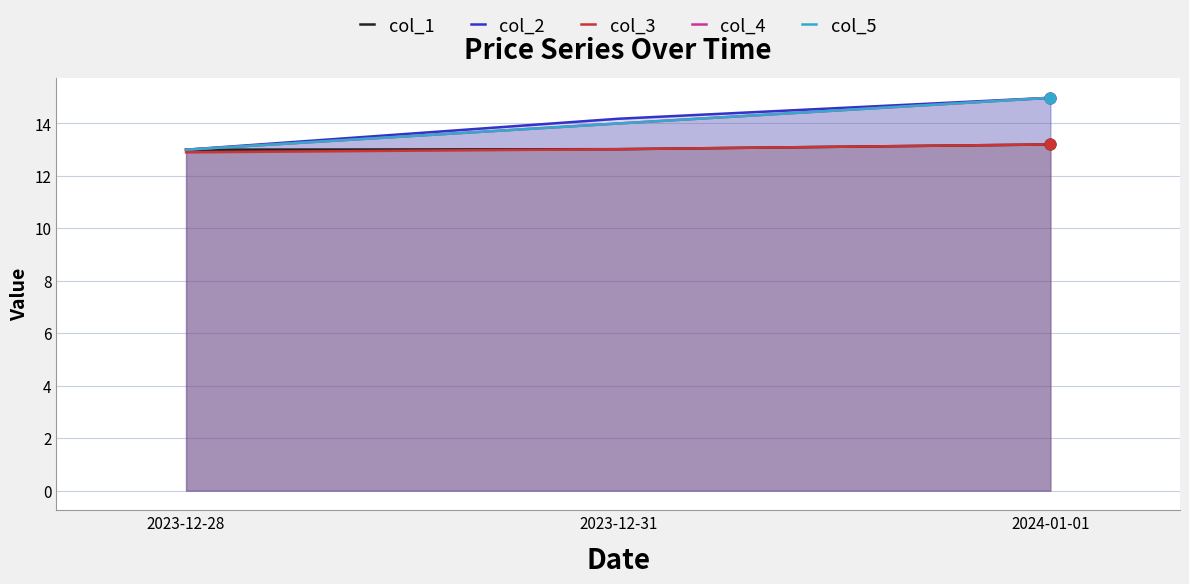

Is the value of col_2 at 2023-12-28 greater than the value of col_1 at 2023-12-28?

No